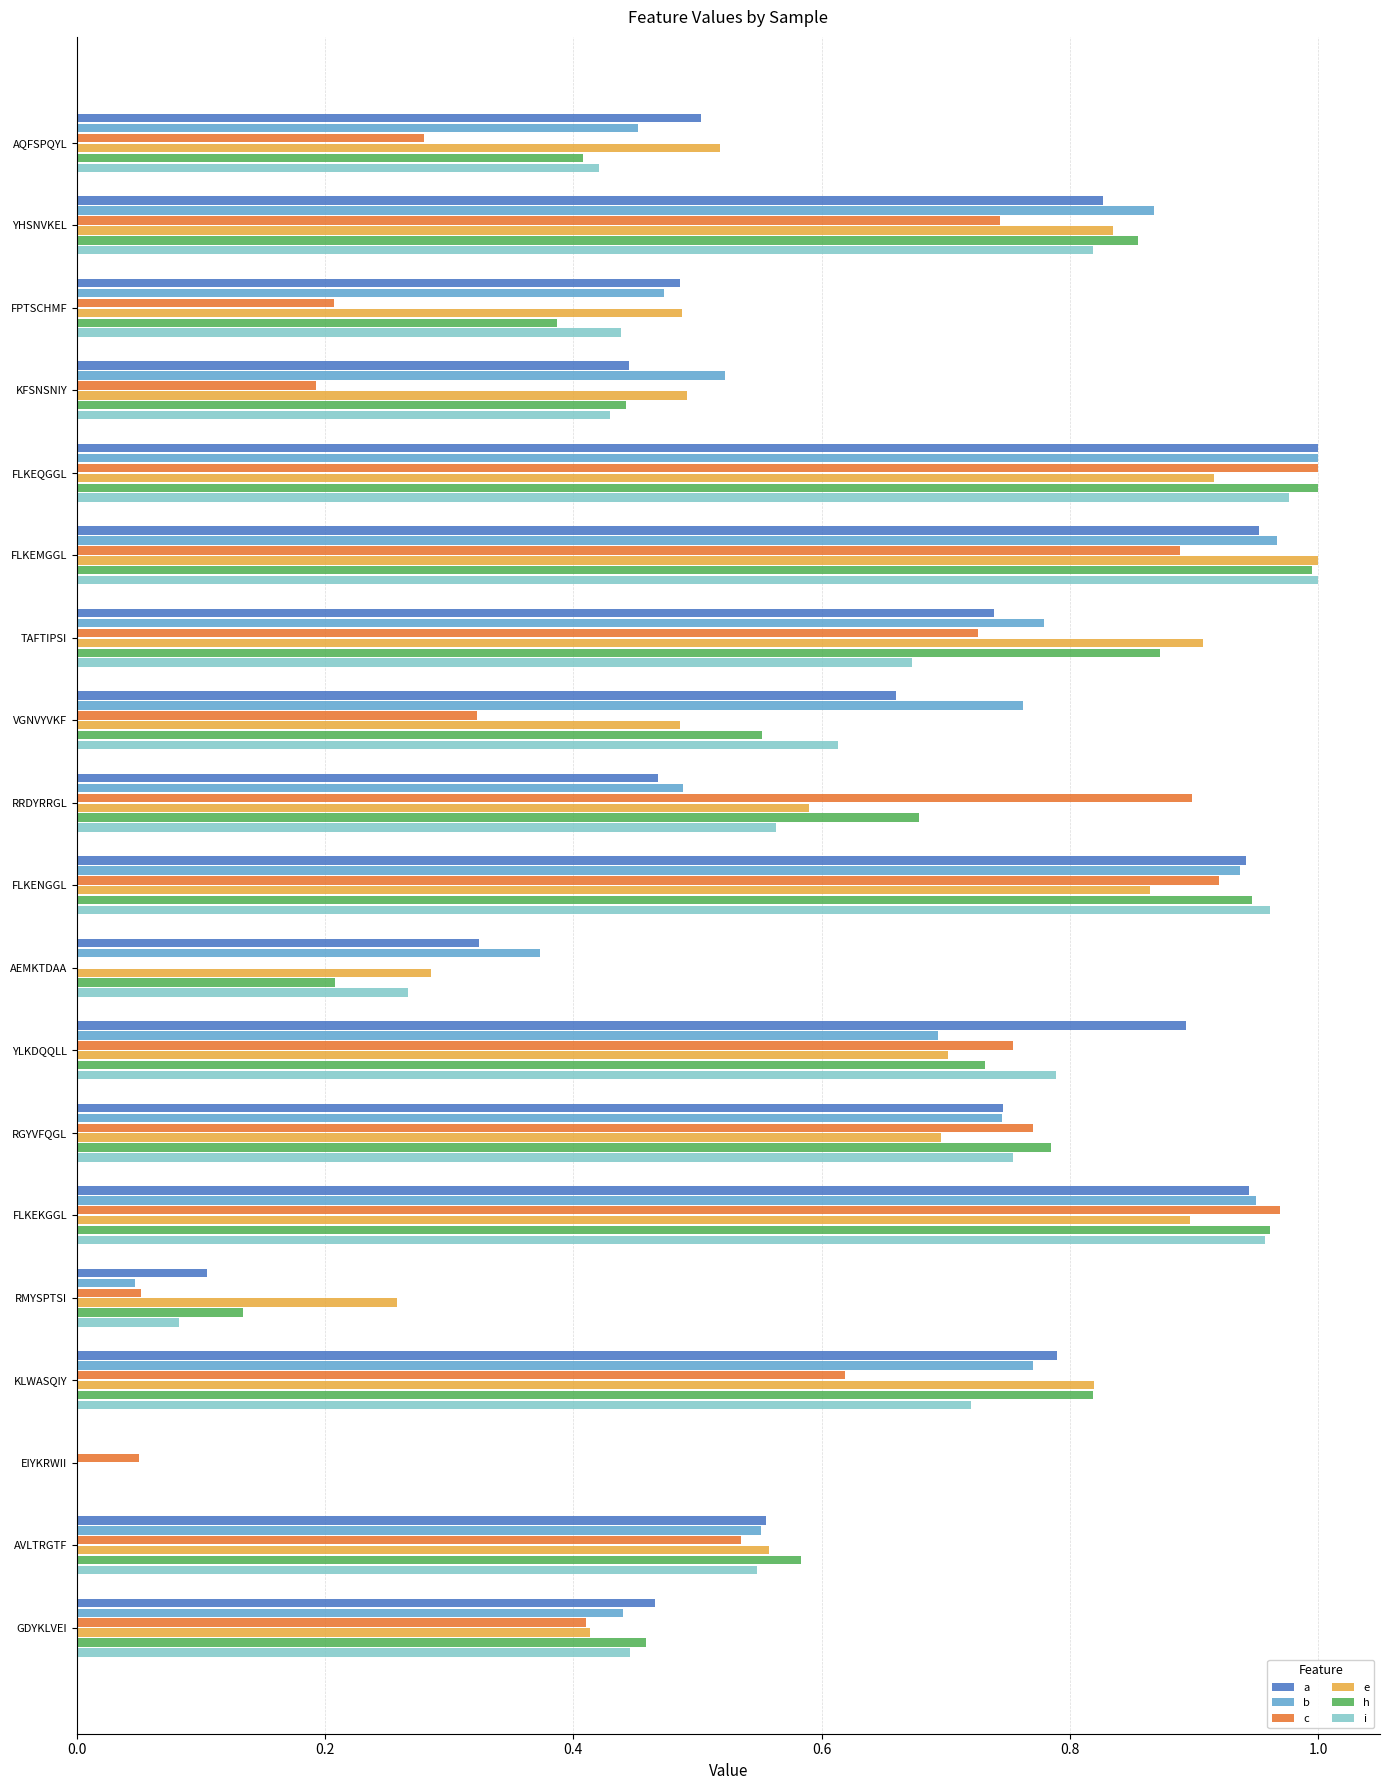

Which series changed the most between TAFTIPSI and FLKEKGGL?

i